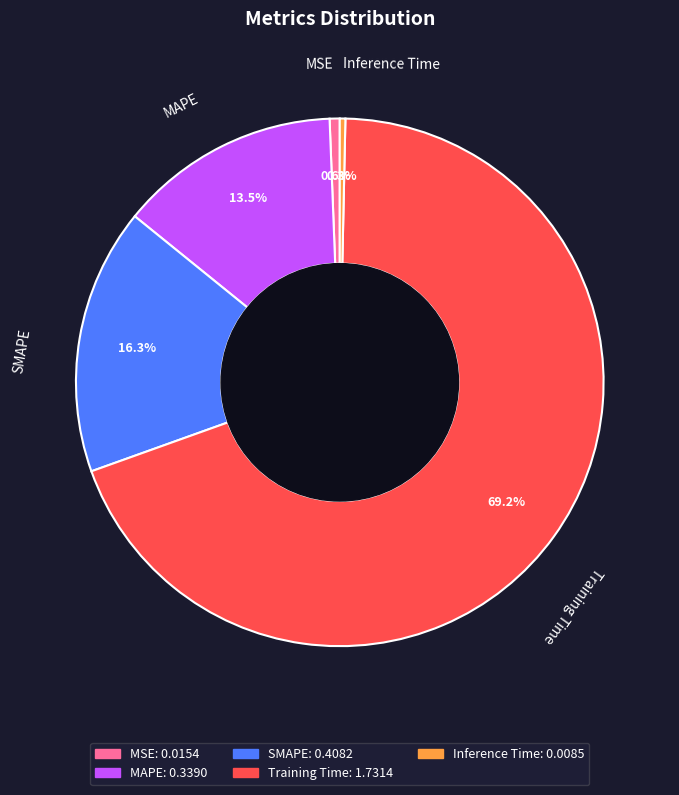

Which slice is the largest?

Training Time